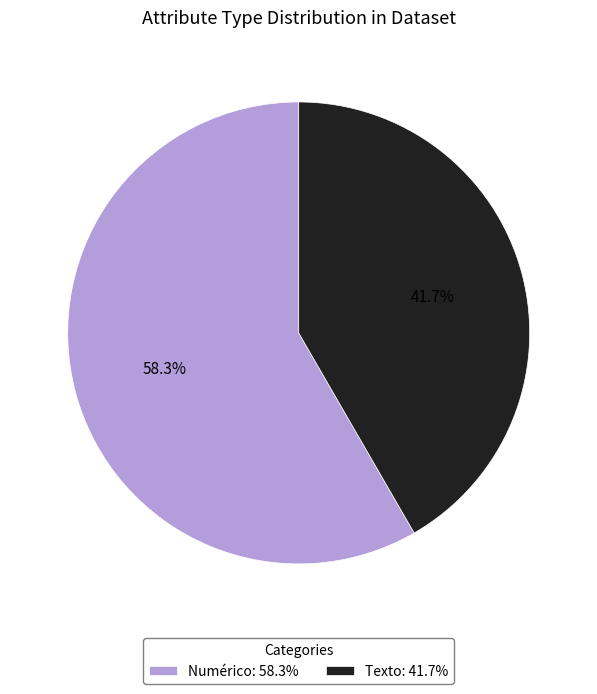

Which has a higher value, Texto or Numérico?

Numérico